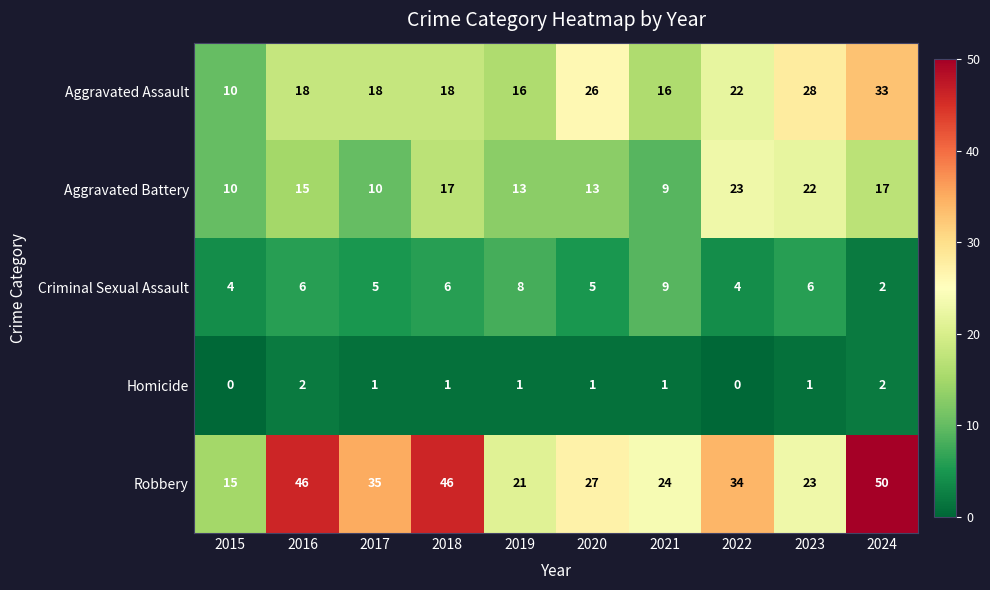

What is the maximum value shown in the chart?

50